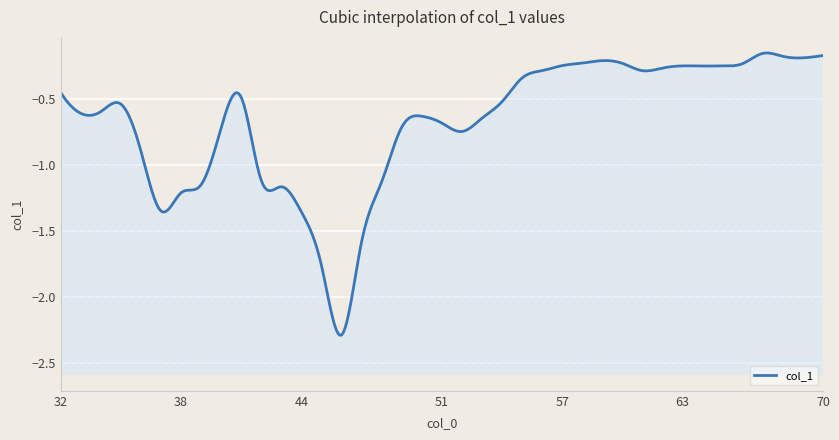

Does the chart display data point markers on the line(s)?

No